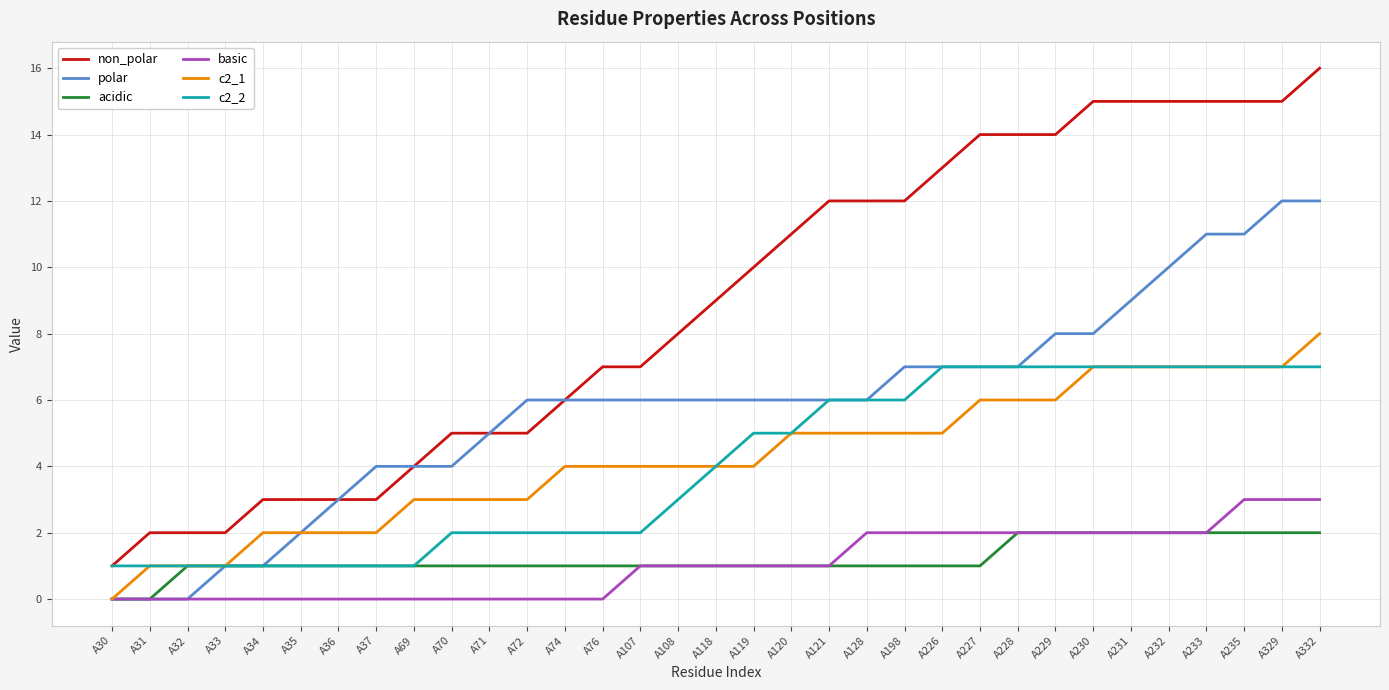

Between A70 and A231, which series saw the biggest shift?

non_polar